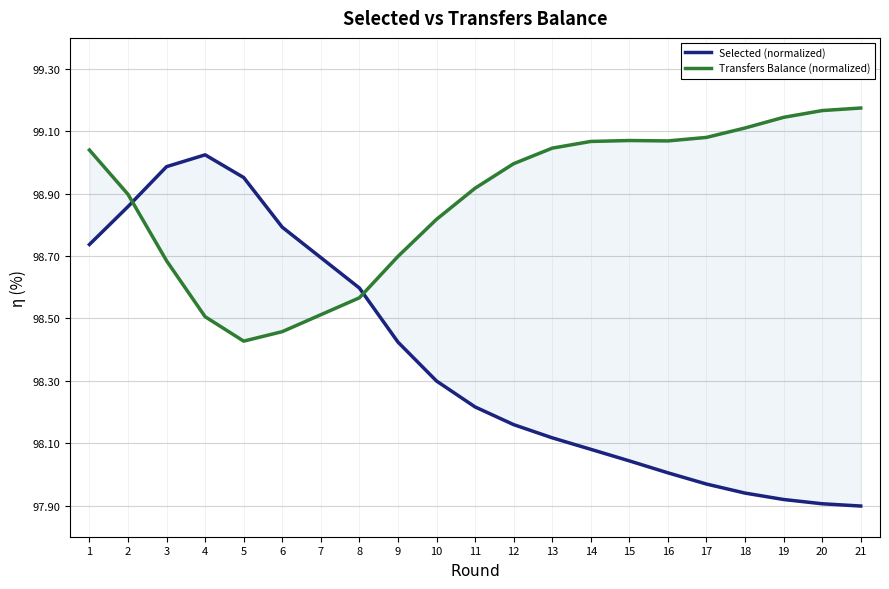

What is the value of the Transfers Balance (normalized) point at the 5th from the left?

98.3